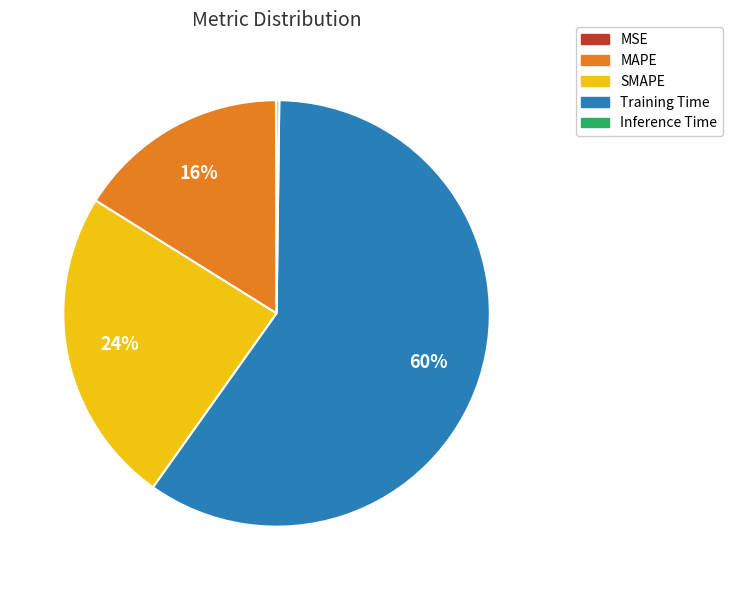

Do Training Time and MAPE together represent more than half of the pie?

Yes